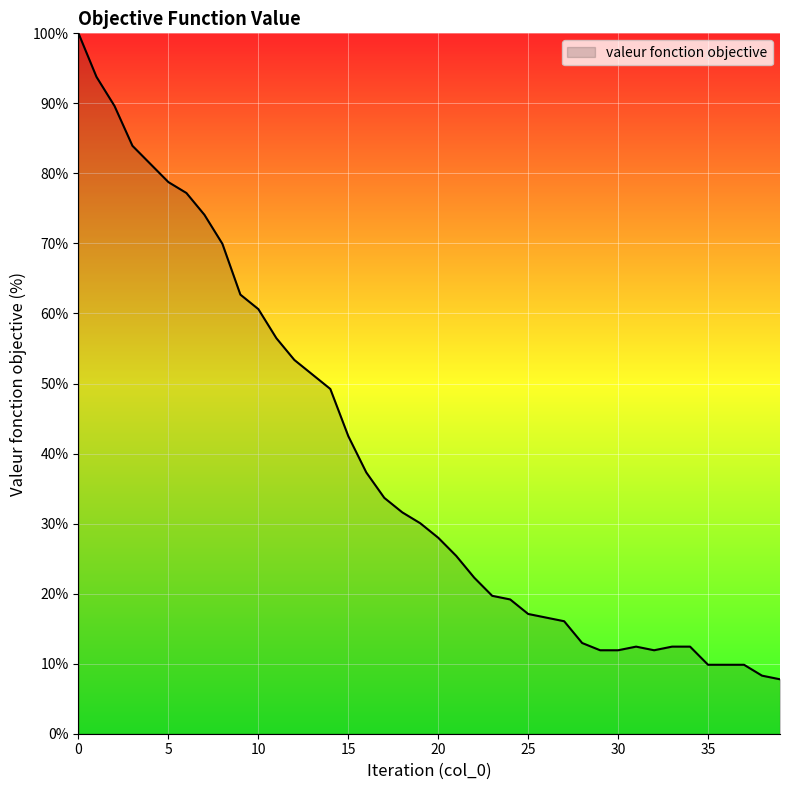

Count the number of categories in the chart.

40